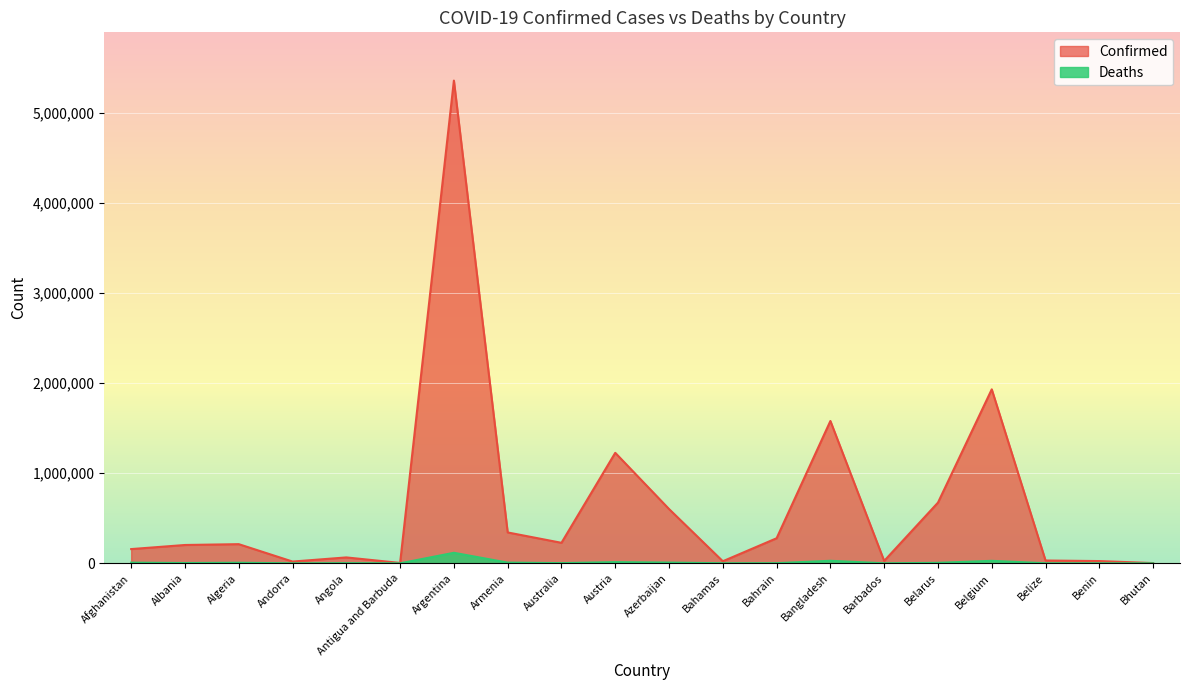

What is the average value of the Deaths series?

11515